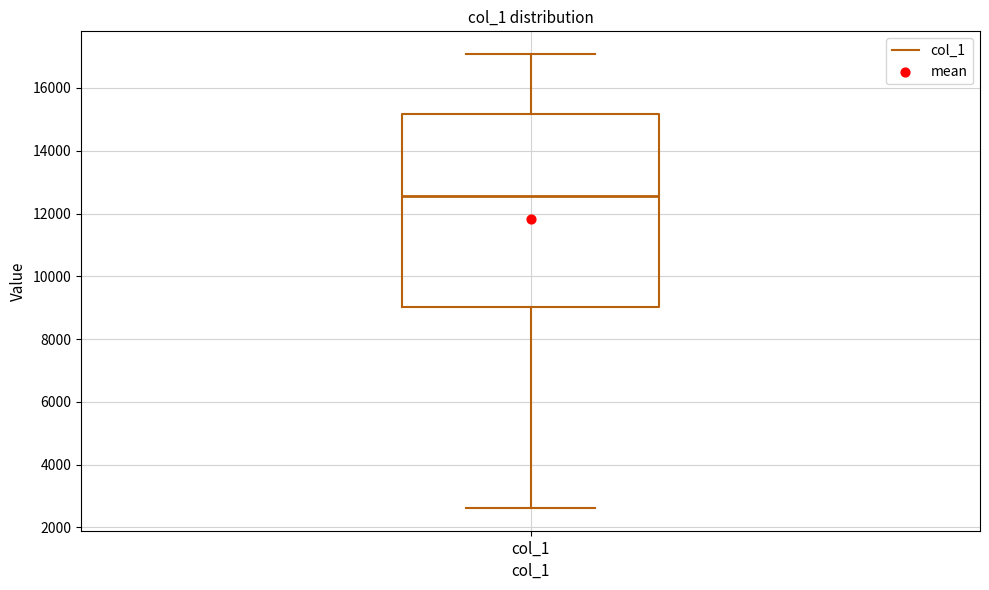

Transcribe this box plot: give where the median line is, the range the box spans, and where the two whiskers end, as read against the y-axis. The values are not printed on the chart, so give them approximately, as read against the axis.

median 12600, box 9000 to 15200, whiskers 2600 to 17000